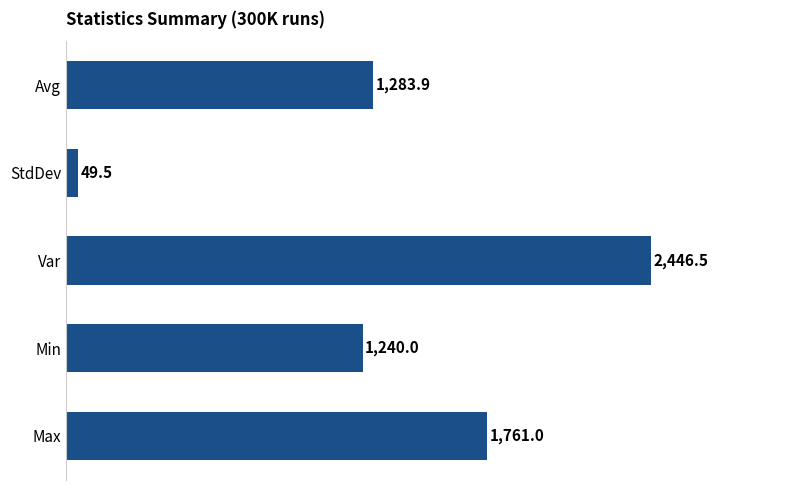

At which category does the chart reach its minimum across all series?

StdDev